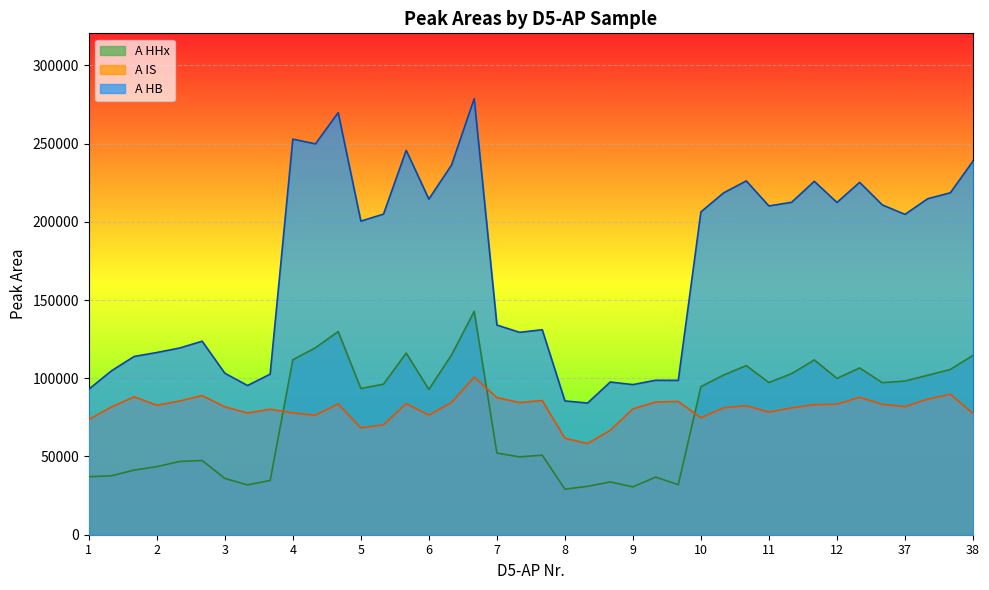

What is the difference between the maximum and second lowest values in the A IS series?

39047.4